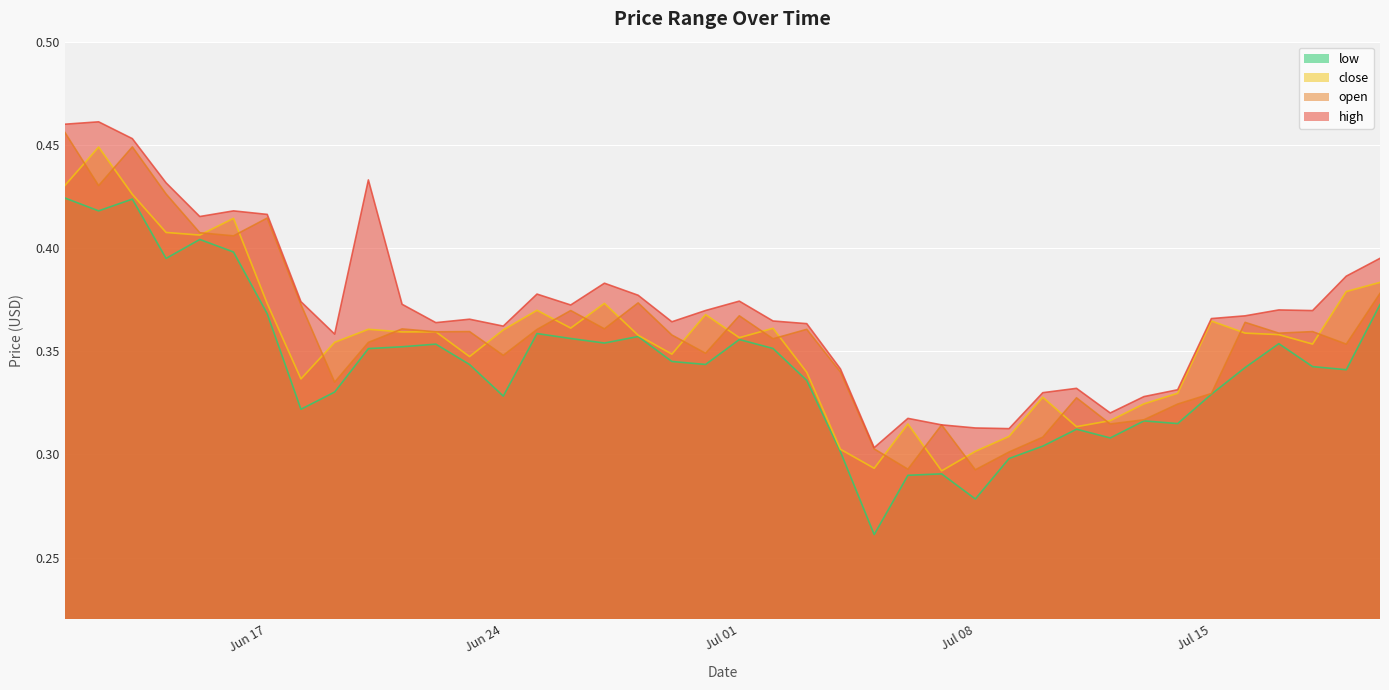

The value of high at 2024-07-04 is 0.3. True or false?

True